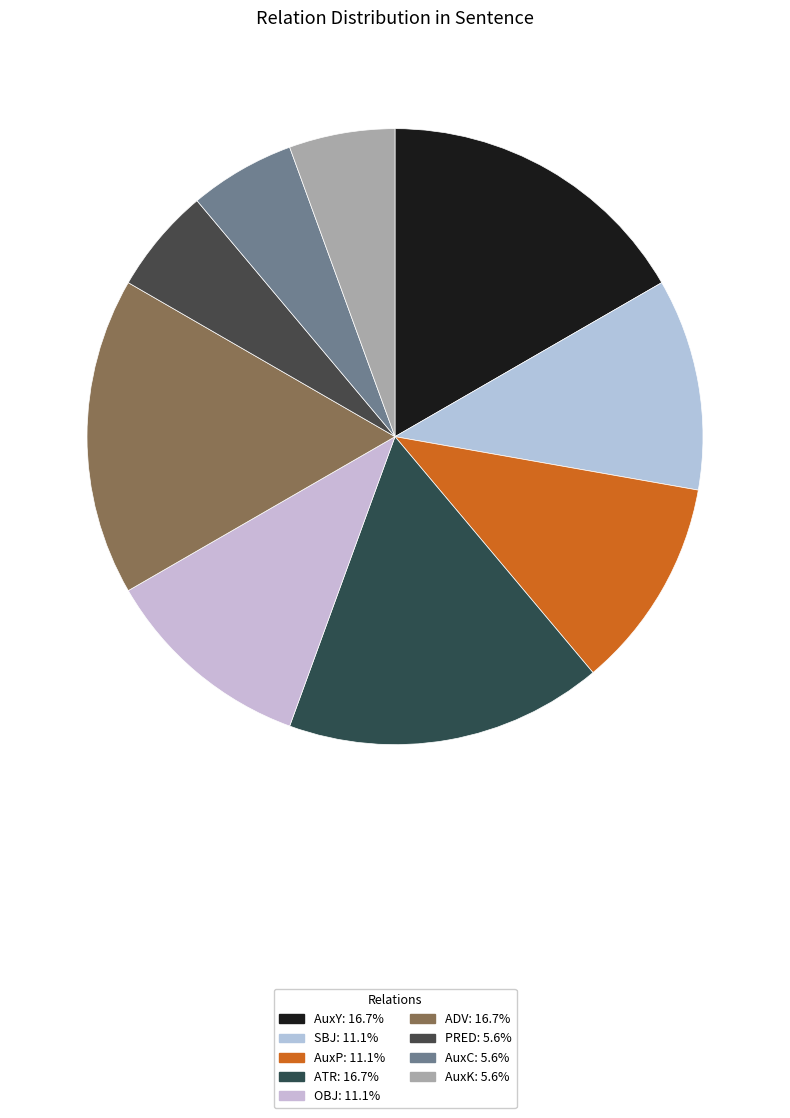

Approximately how many times larger is the value at SBJ compared to ATR?

0.7